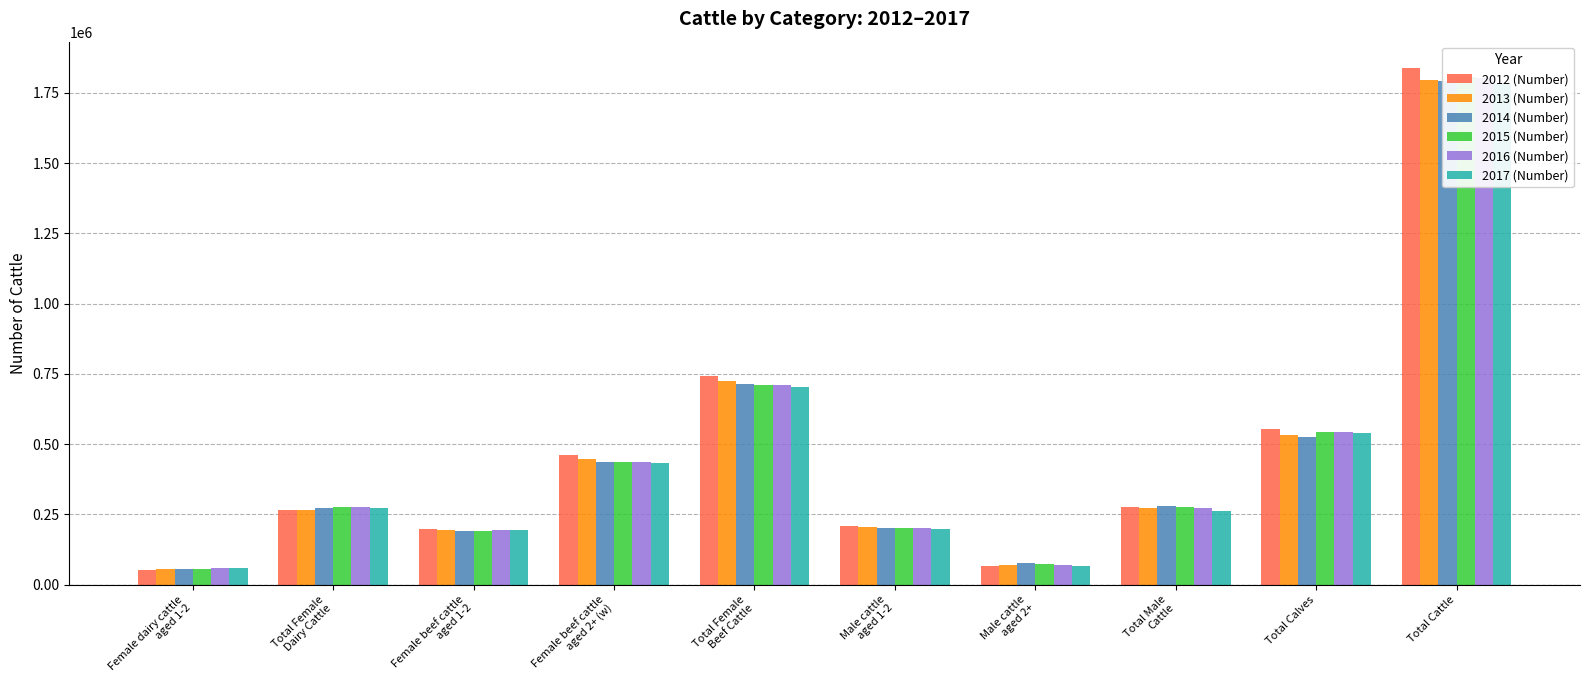

List the labels in order of 2014 (Number) value, largest first.

Total Cattle, Total Female
Beef Cattle, Total Calves, Female beef cattle
aged 2+ (w), Total Male
Cattle, Total Female
Dairy Cattle, Male cattle
aged 1-2, Female beef cattle
aged 1-2, Male cattle
aged 2+, Female dairy cattle
aged 1-2